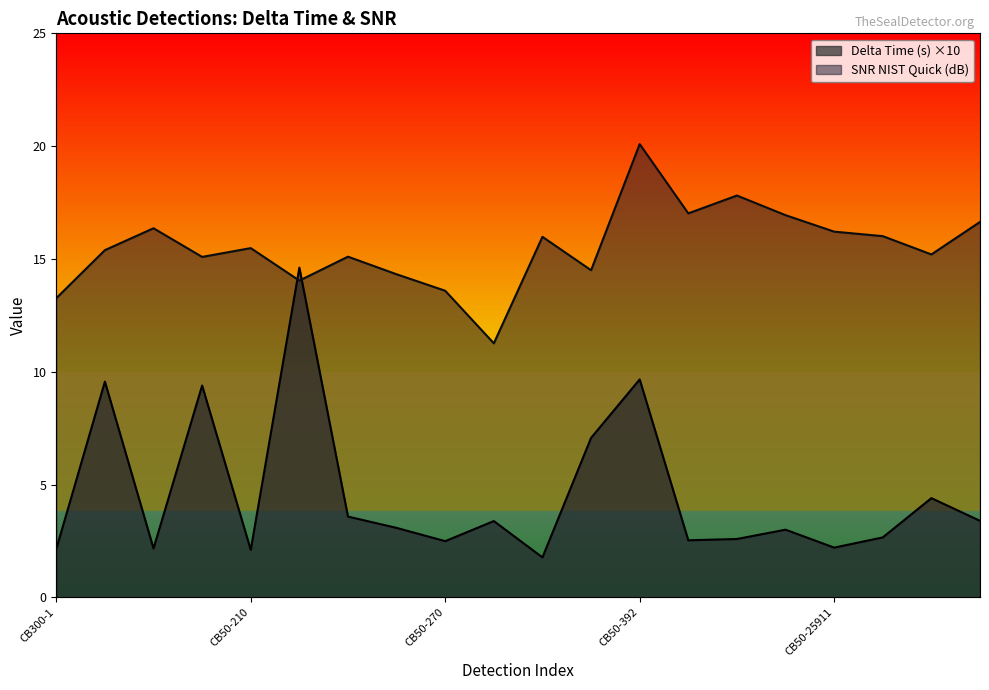

What is the sum of all Delta Time (s) values?

91.8